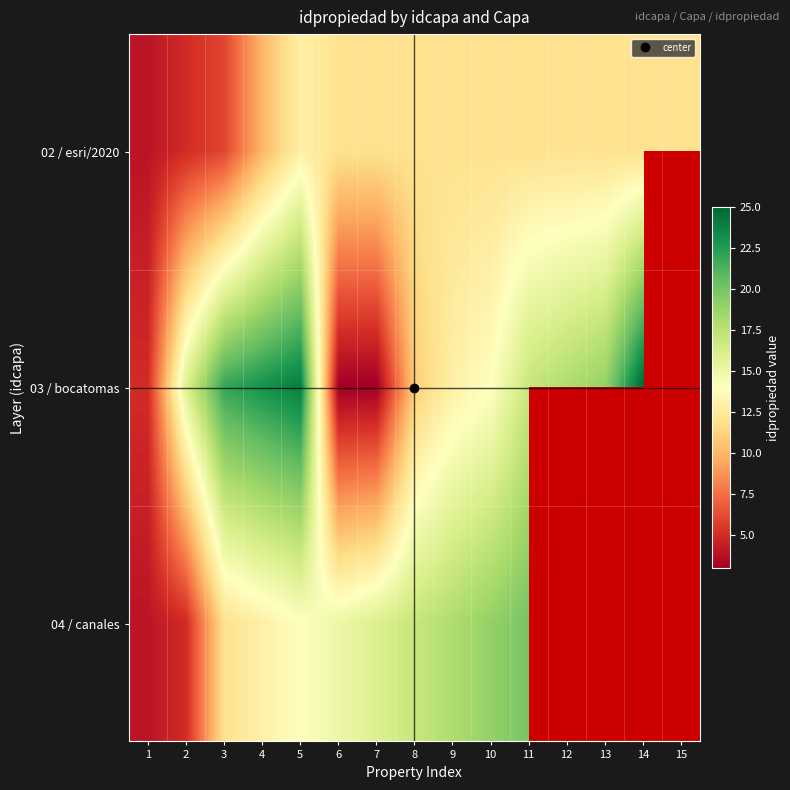

The value of 03 / bocatomas at 8 is 11.0. True or false?

True